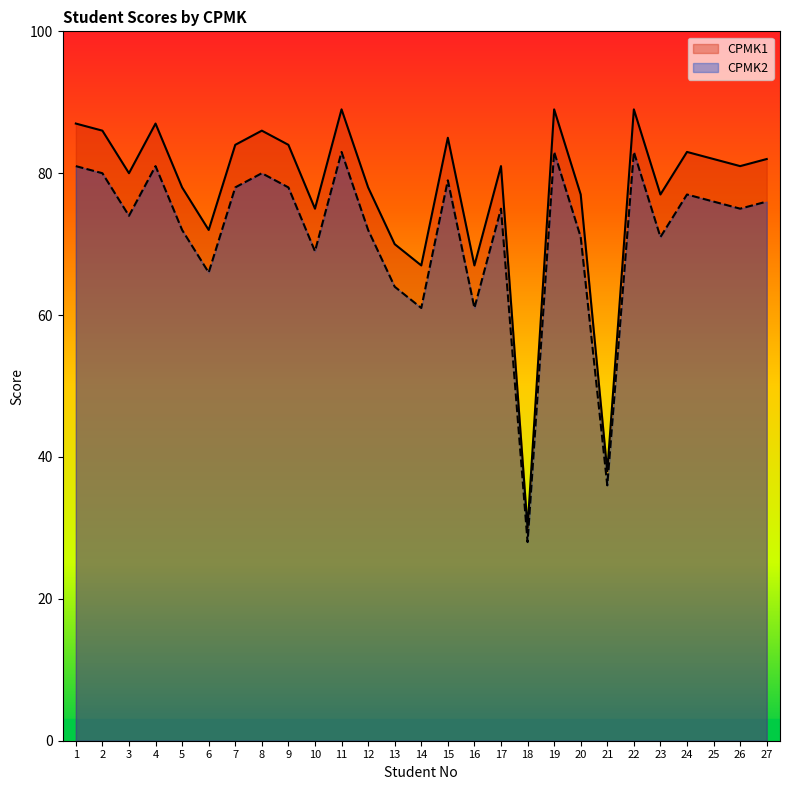

Reading left to right, extract all data points from this chart.

CPMK1: 1=87	2=86	3=80	4=87	5=78	6=72	7=84	8=86	9=84	10=75	11=89	12=78	13=70	14=67	15=85	16=67	17=81	18=30	19=89	20=77	21=38	22=89	23=77	24=83	25=82	26=81	27=82
CPMK2: 1=81	2=80	3=74	4=81	5=72	6=66	7=78	8=80	9=78	10=69	11=83	12=72	13=64	14=61	15=79	16=61	17=75	18=28	19=83	20=71	21=36	22=83	23=71	24=77	25=76	26=75	27=76